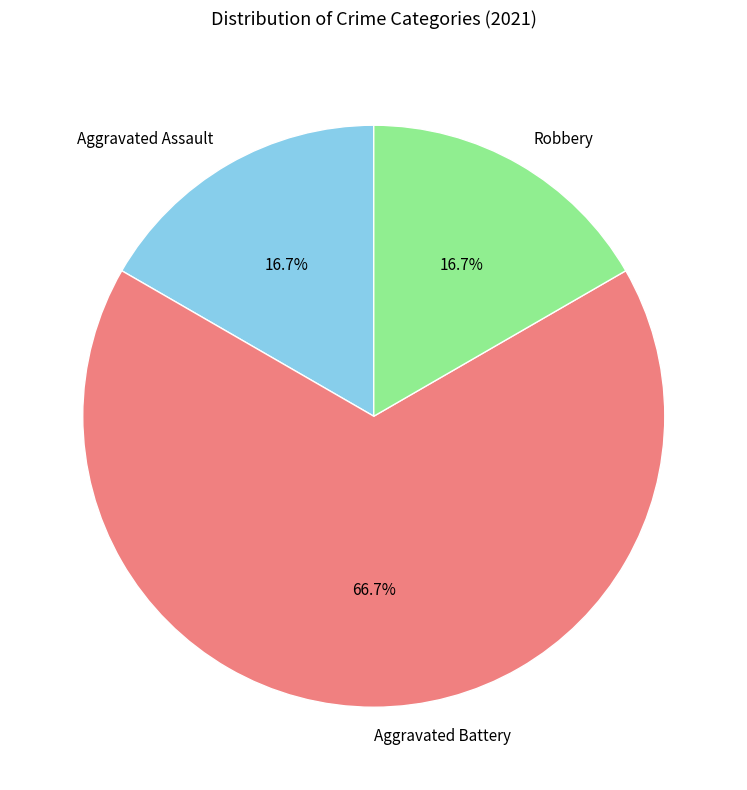

Which category has the biggest portion of the pie?

Aggravated Battery